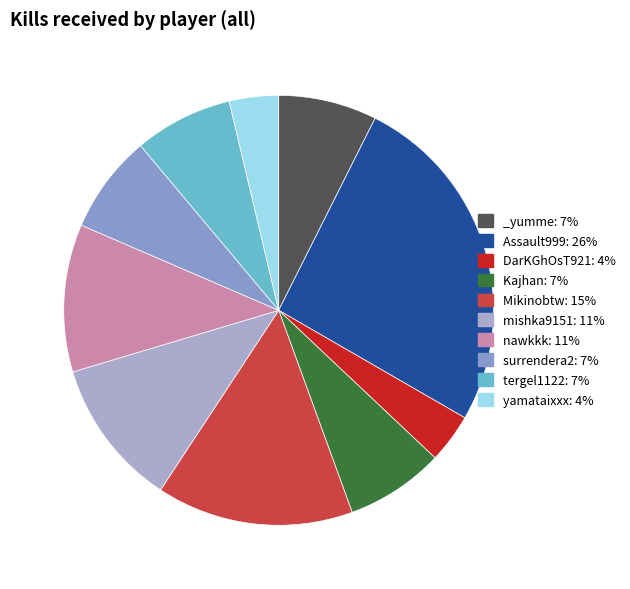

The Mikinobtw slice represents 3% of the pie. True or false?

False